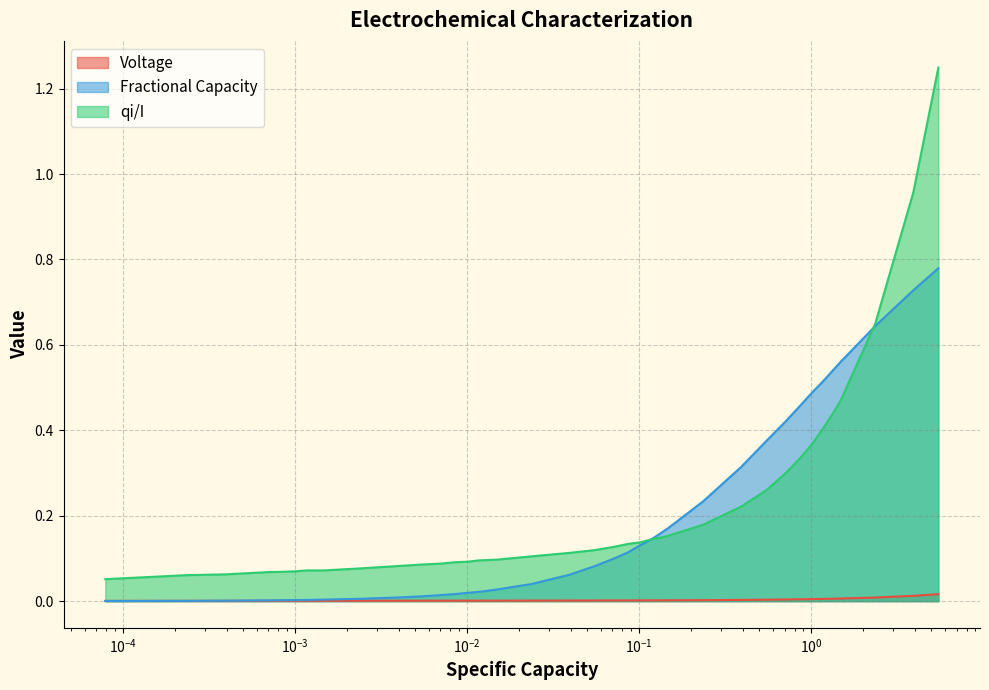

Rank the series by their maximum value, from highest to lowest.

qi/I, Fractional Capacity, Voltage